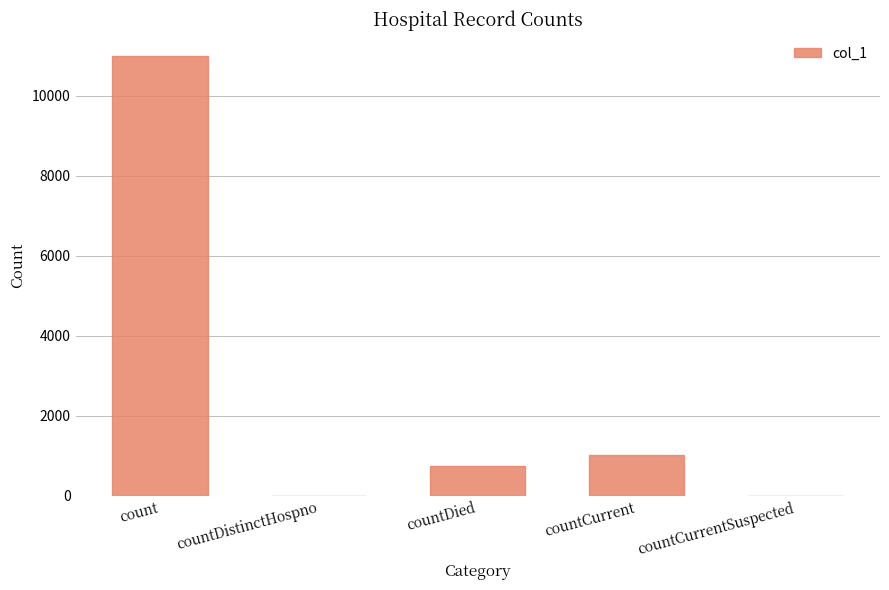

Count the number of categories in the chart.

5